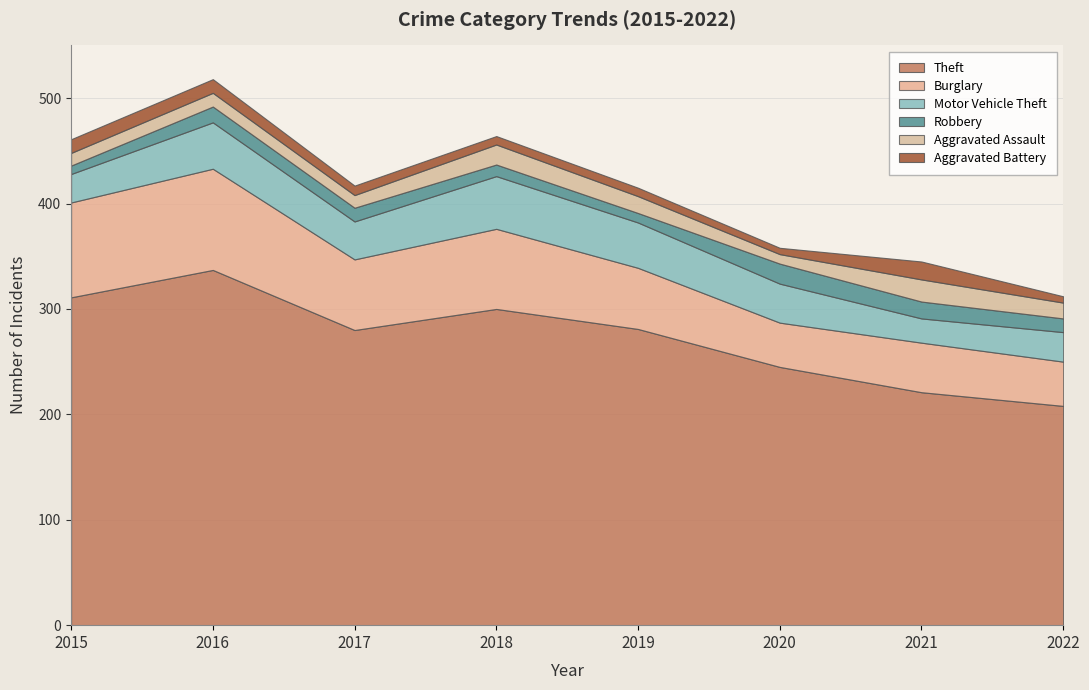

True or false: Motor Vehicle Theft and Theft cross at least once.

False